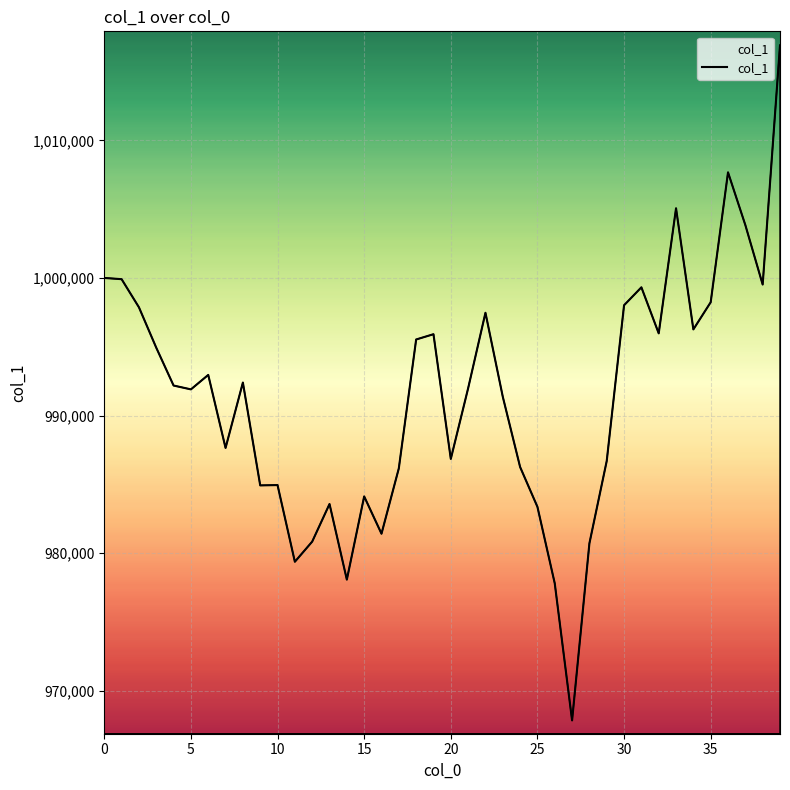

Is this an area chart (filled region under the line)?

No